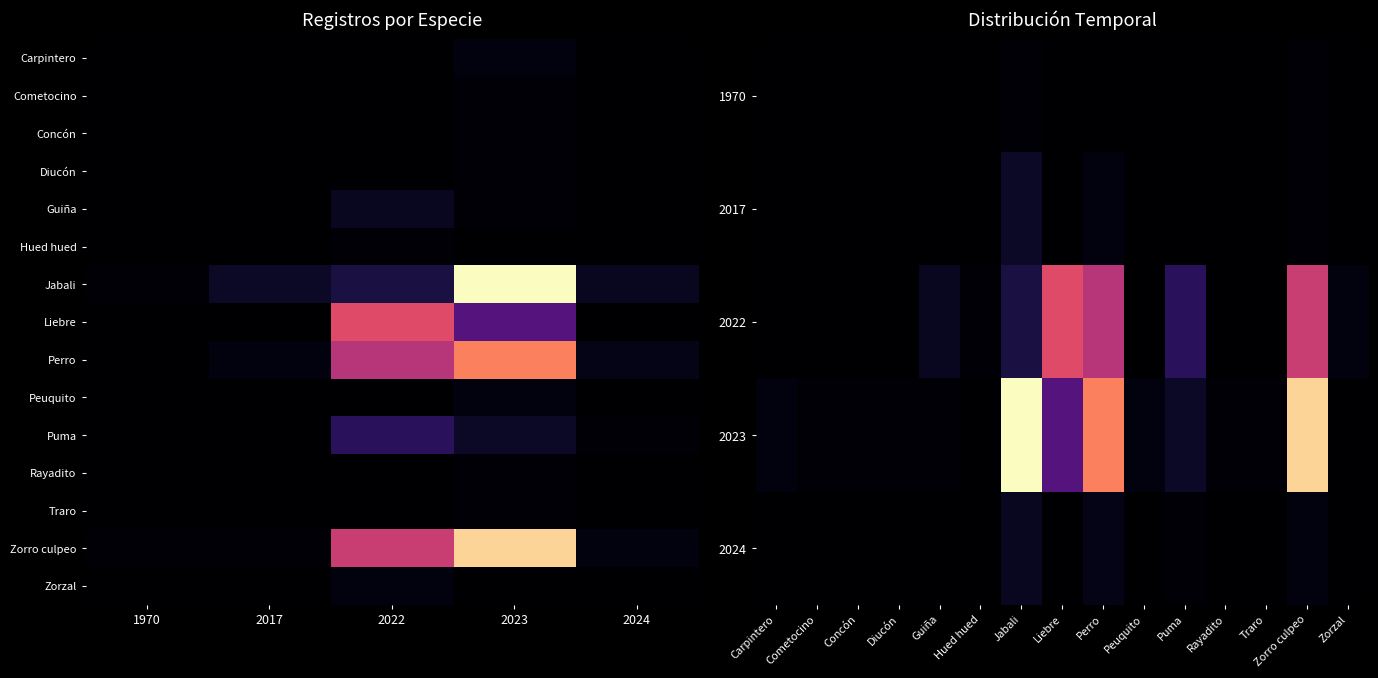

Rank the categories by Traro value from highest to lowest.

2023, 1970, 2017, 2022, 2024